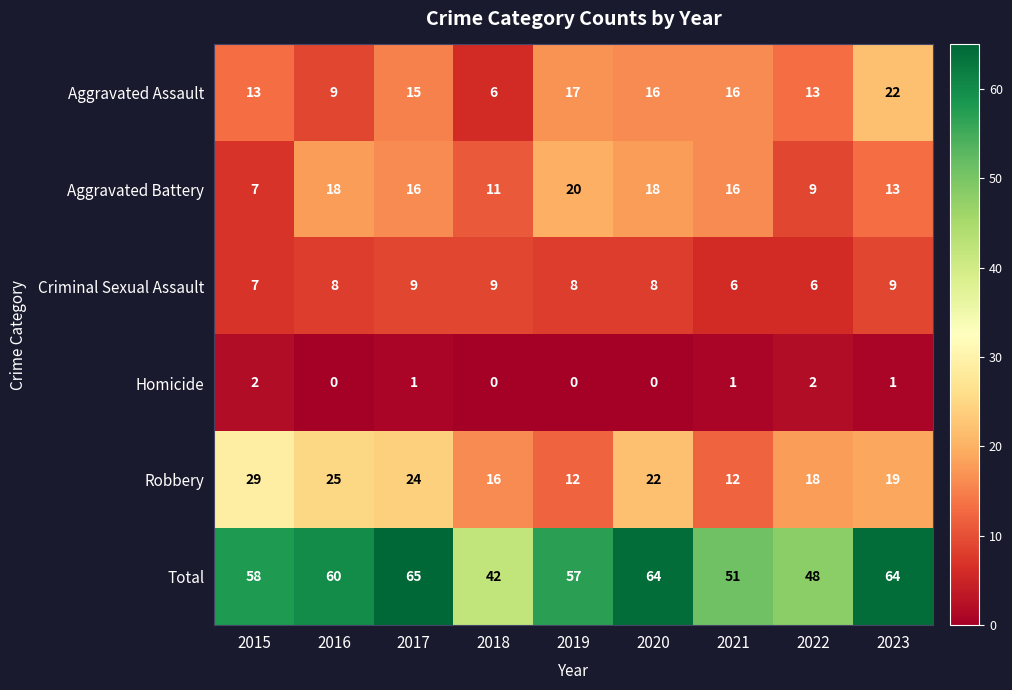

At which category does the chart reach its peak across all series?

2017